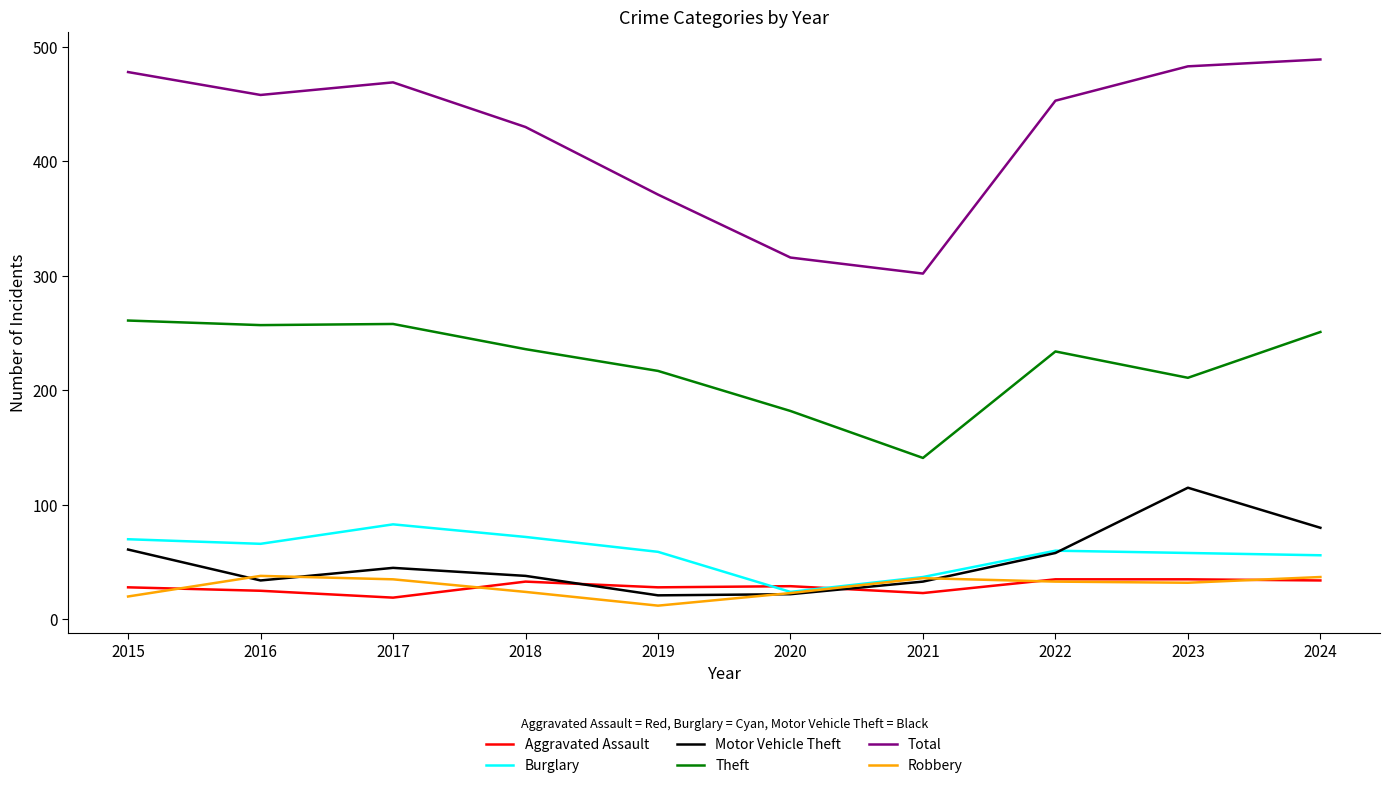

The value of Theft at 2022 is 401. True or false?

False